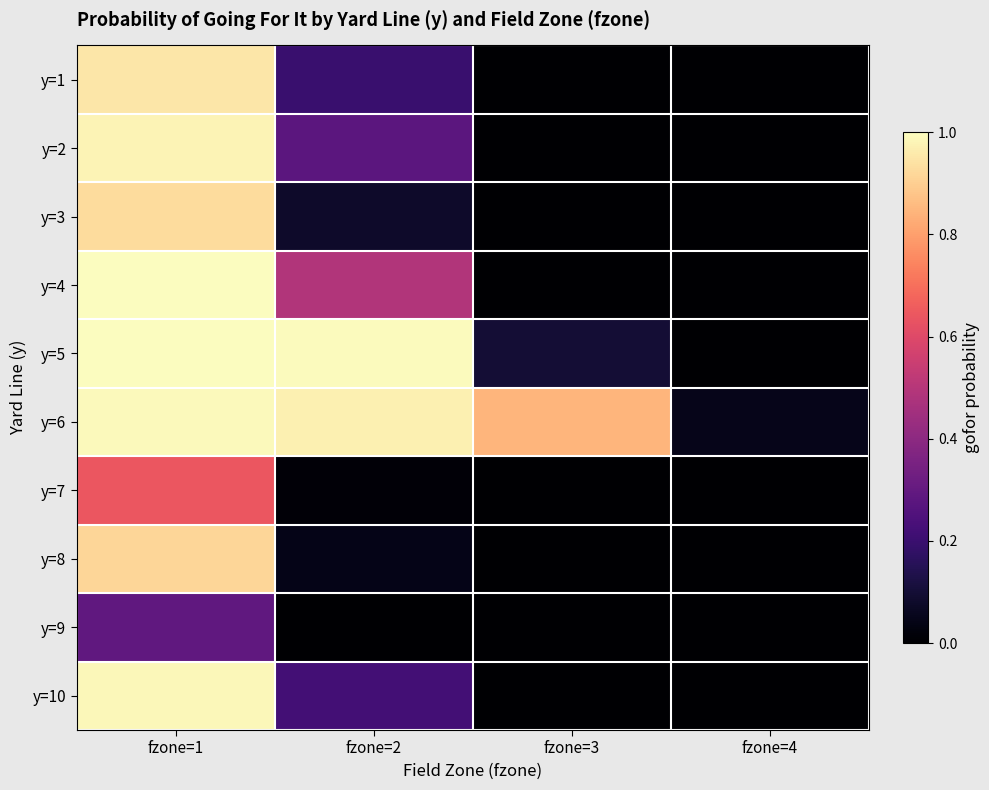

Which series has the largest total across all categories?

y=6